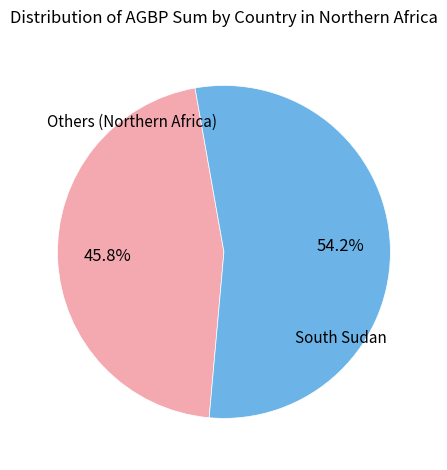

Does any single category account for the majority?

Yes